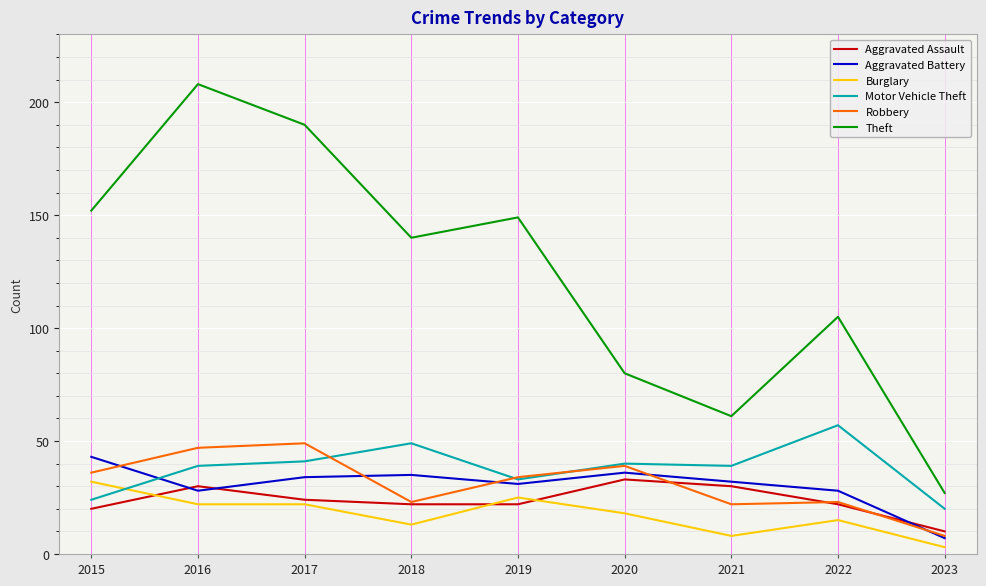

At which label is Theft closest to 117?

2022